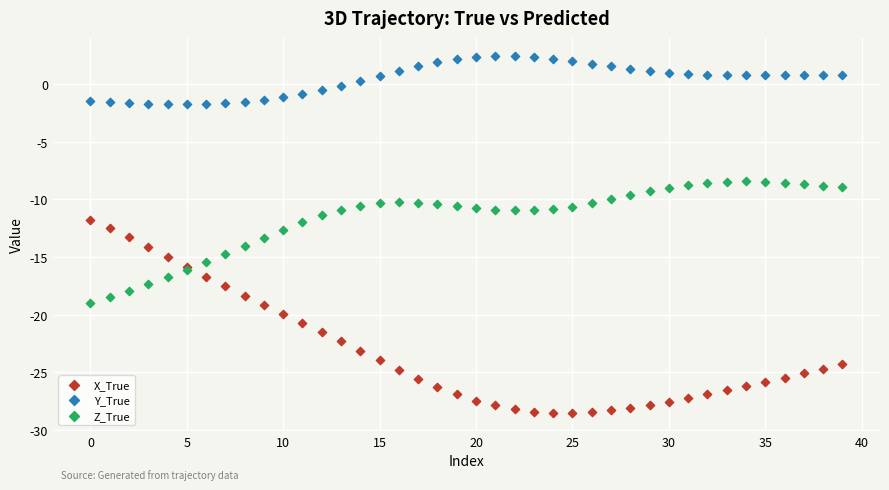

Which series contains the lowest Y value?

X_True